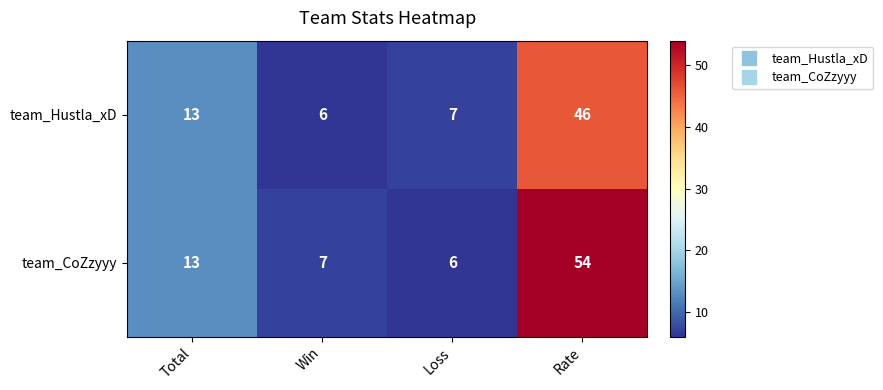

How many categories are shown in the chart?

4